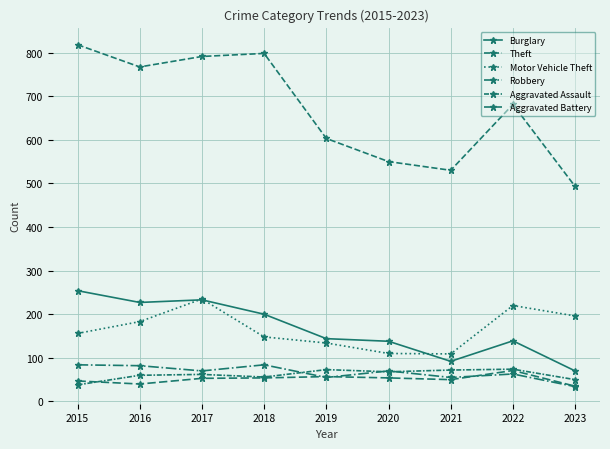

At which category is the sum across all series the highest?

2017